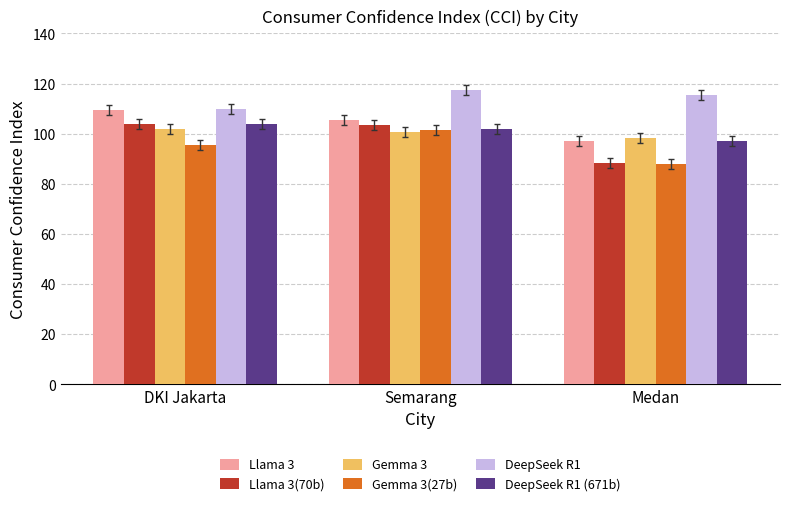

What is the total value across all series at Medan?

584.3